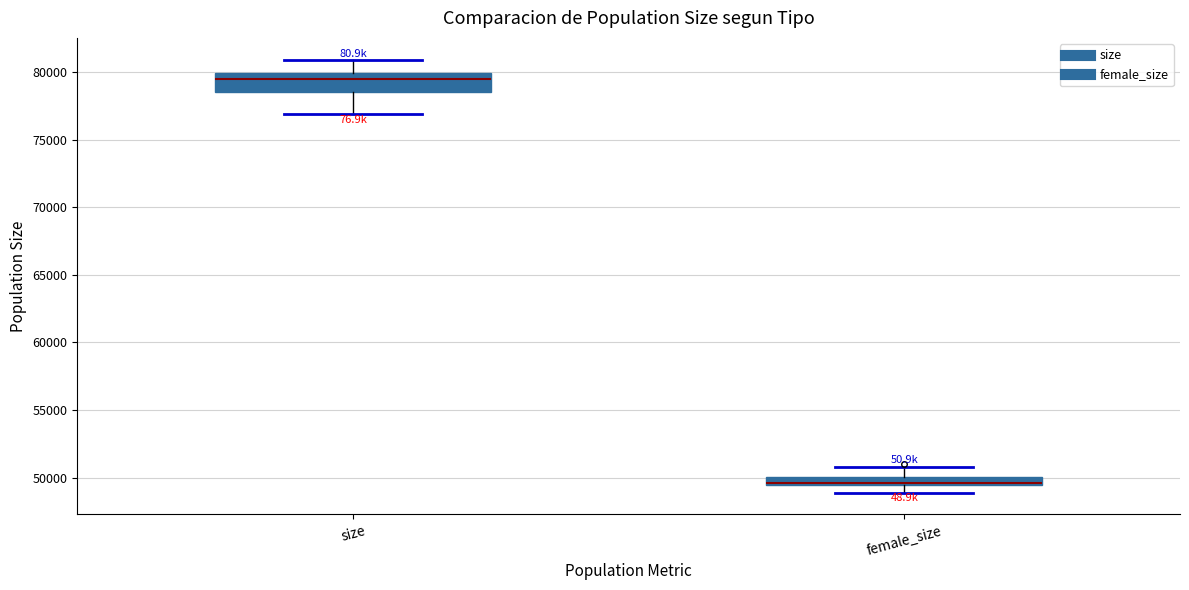

Which box's median line is the lowest?

female_size